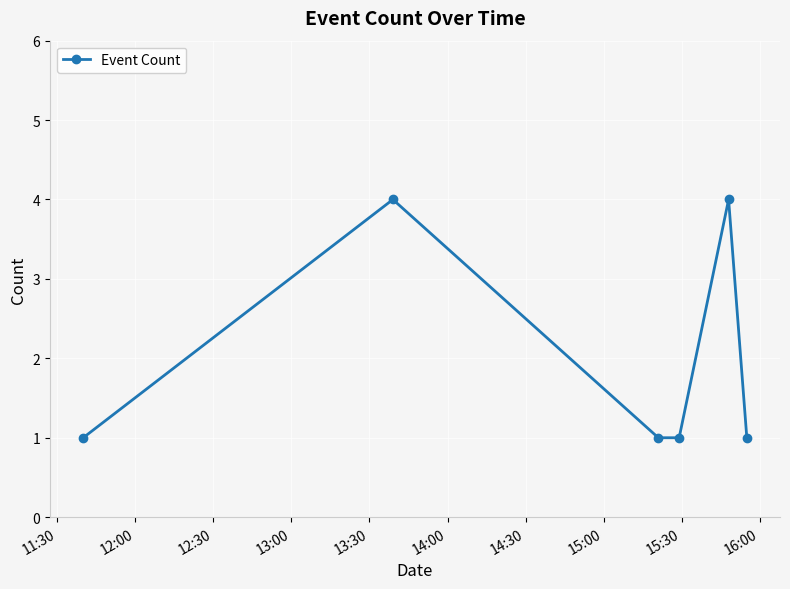

True or false: the data has more than 2 interior local peaks.

False